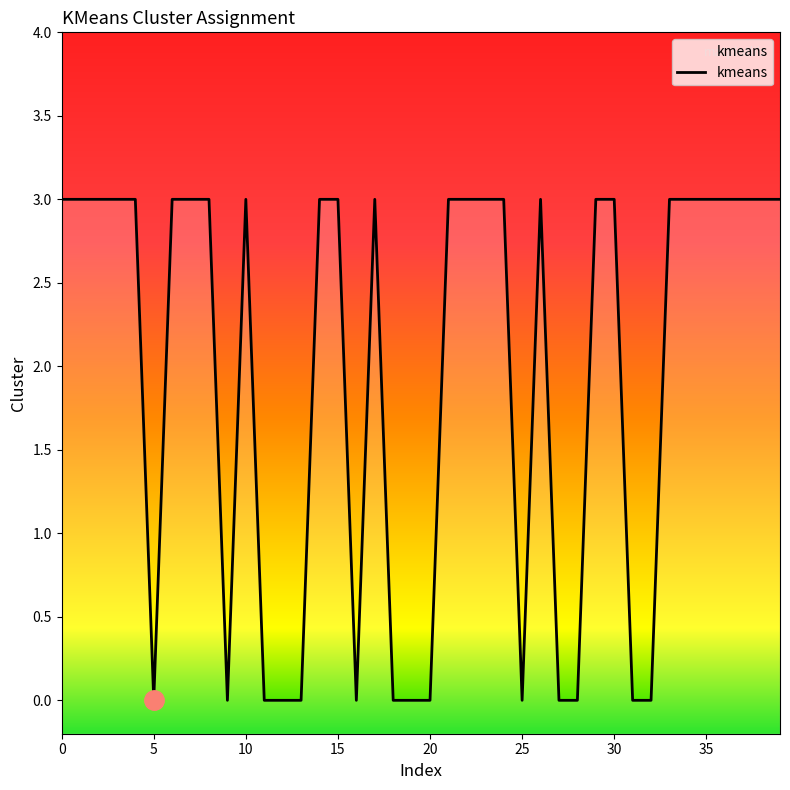

True or false: the data shows 0 at 25.

True